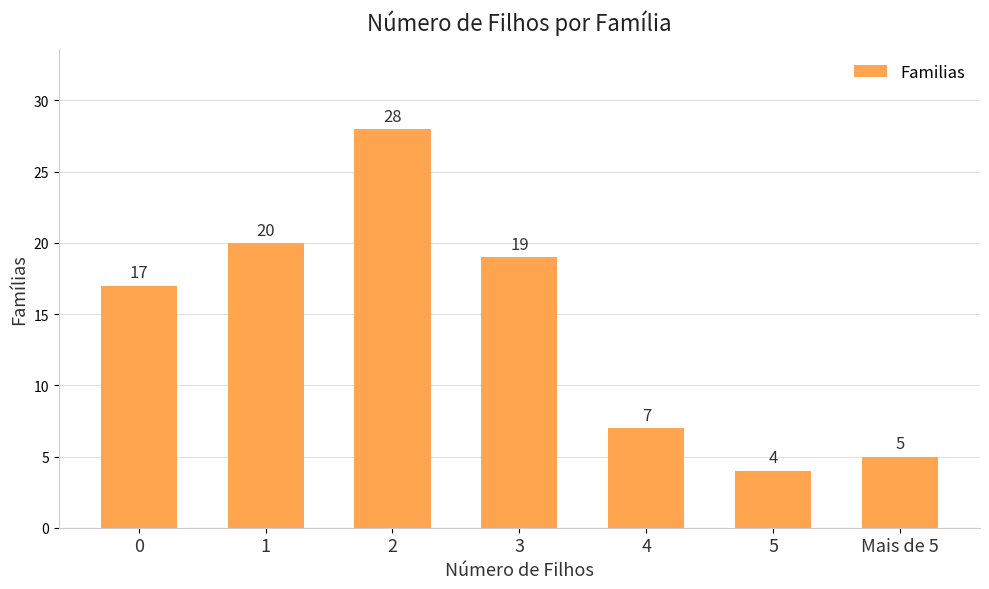

What is the label of the 4th bar from the left?

3